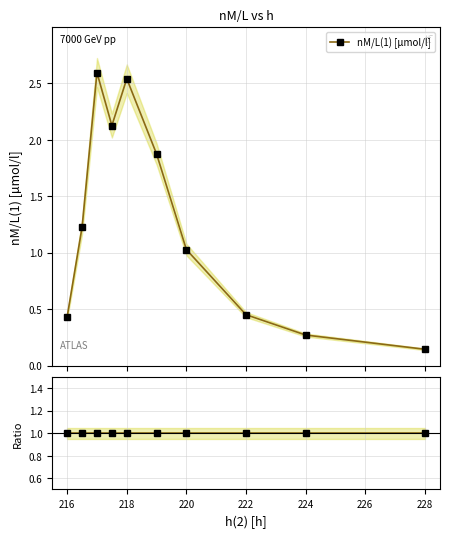

What is the maximum value shown in the chart?

2.6